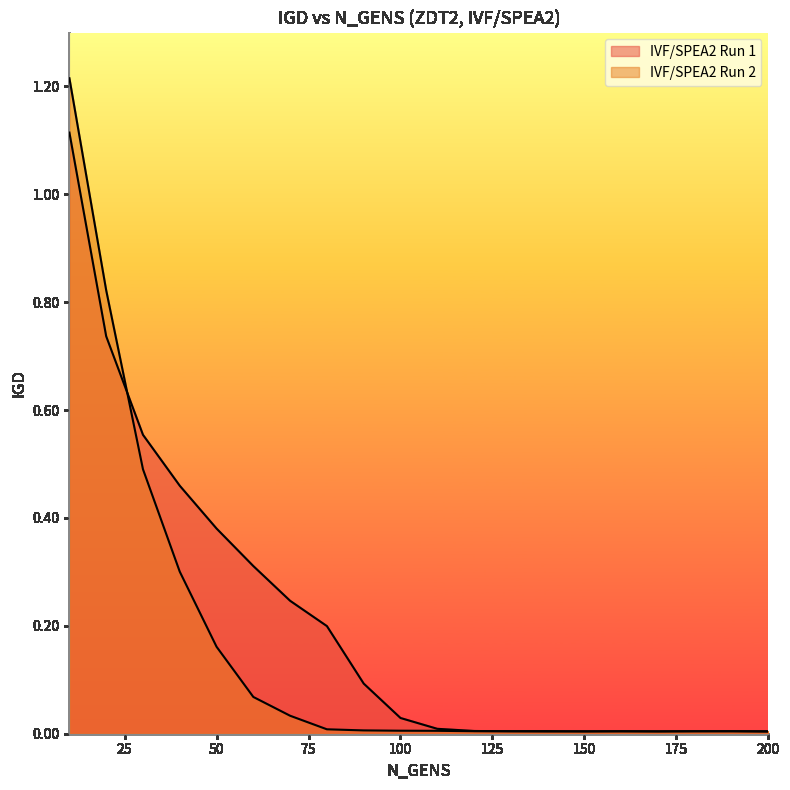

How many lines are shown in the chart?

2